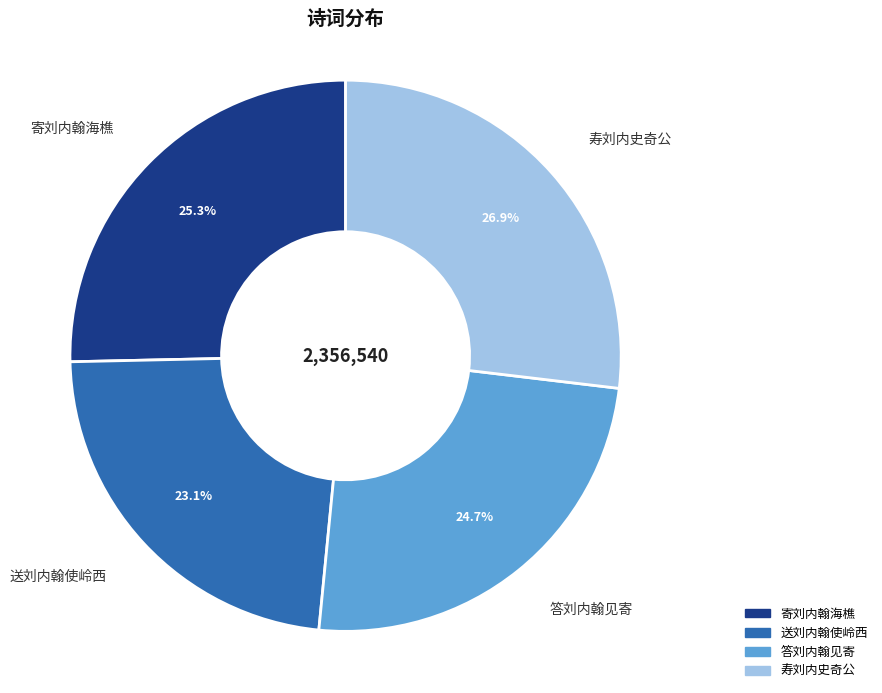

What percentage is the 答刘内翰见寄 slice, to the nearest percent?

25%